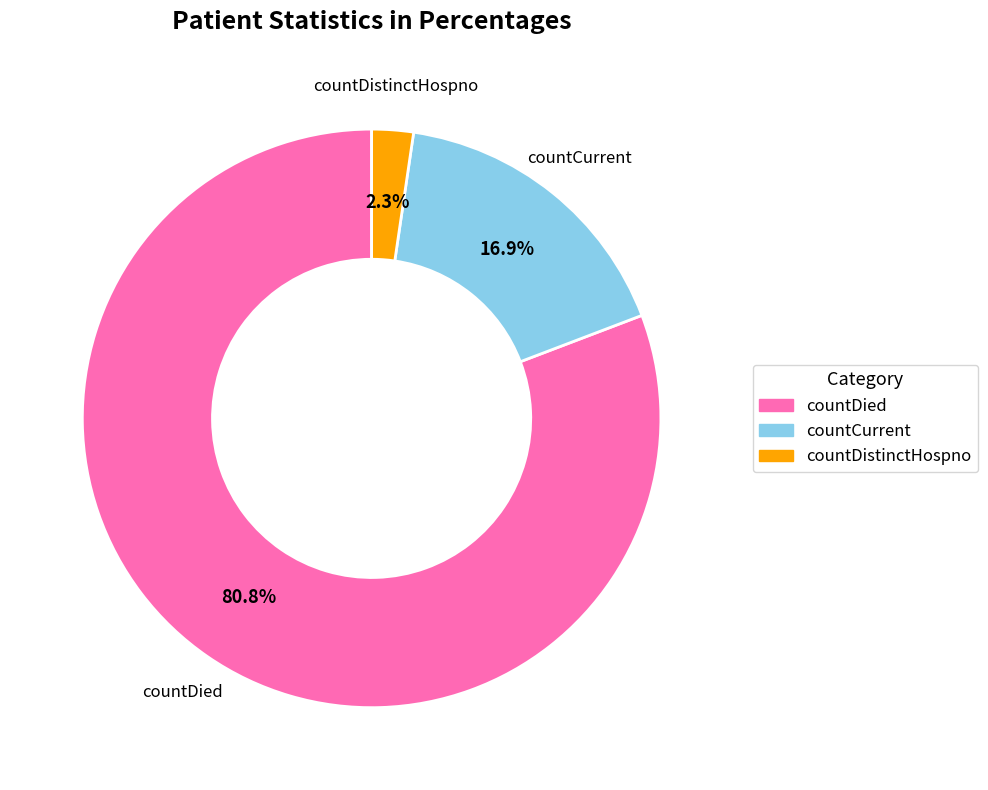

Does any single category account for the majority?

Yes